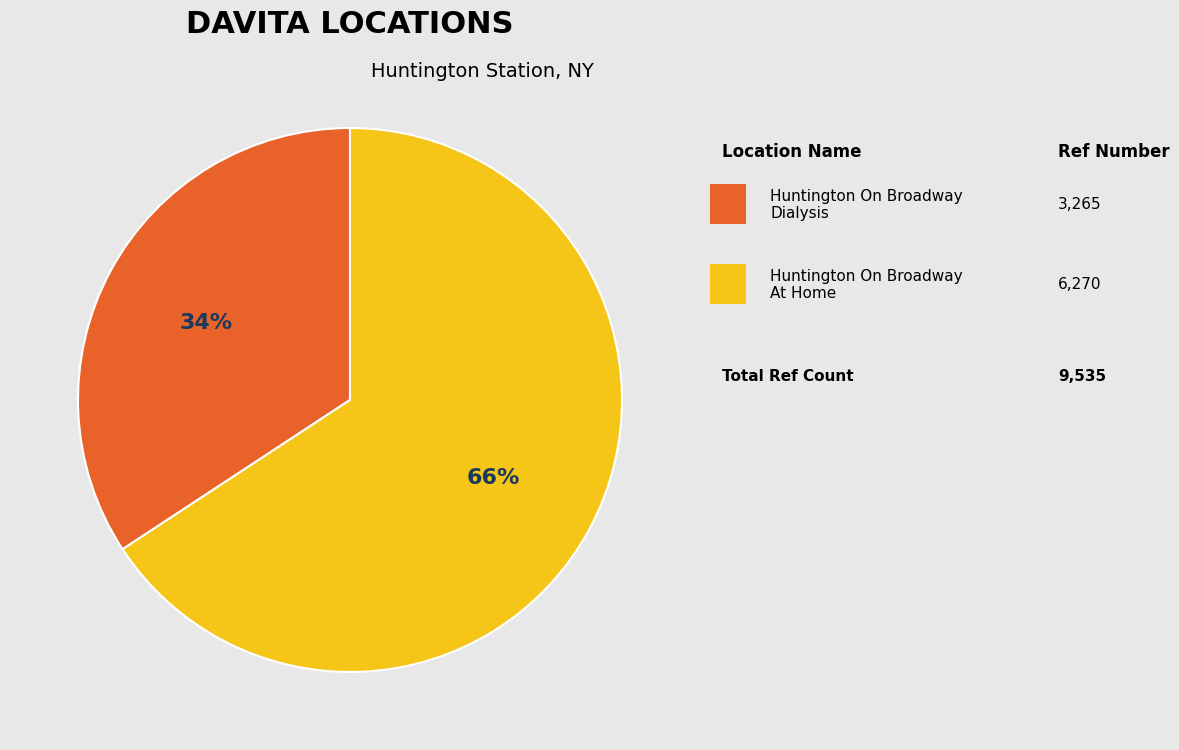

How many slices are in this pie chart?

2